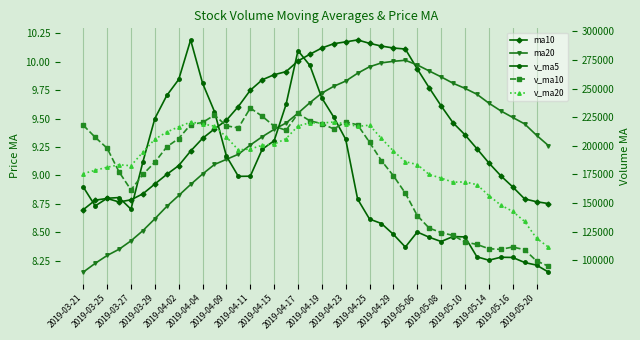

What is the value of the v_ma5 point at the 40th from the left?

89796.9